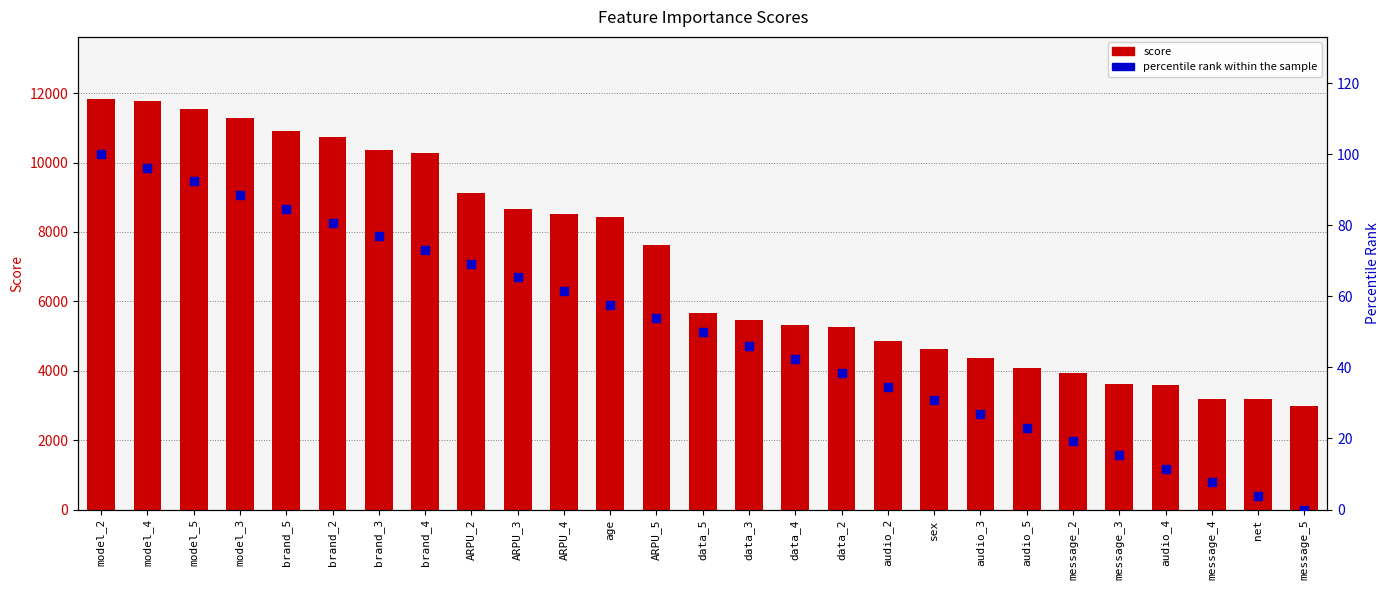

Which series contains the highest Y value?

score